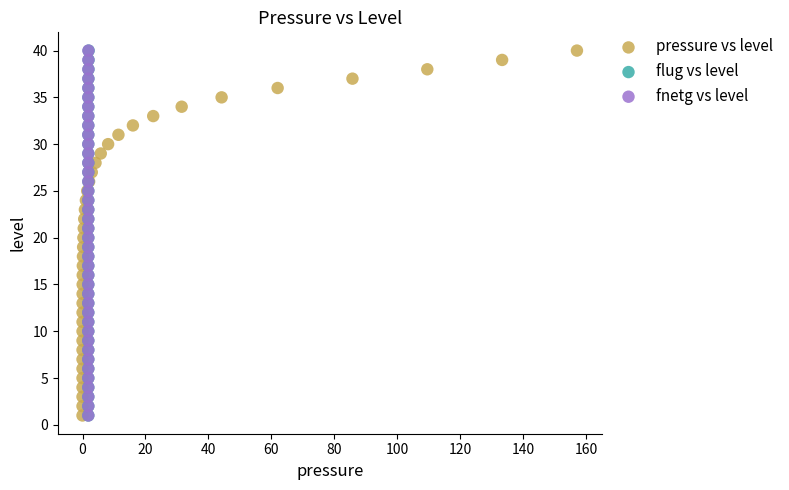

What are all the series names shown in the legend?

pressure vs level, flug vs level, fnetg vs level